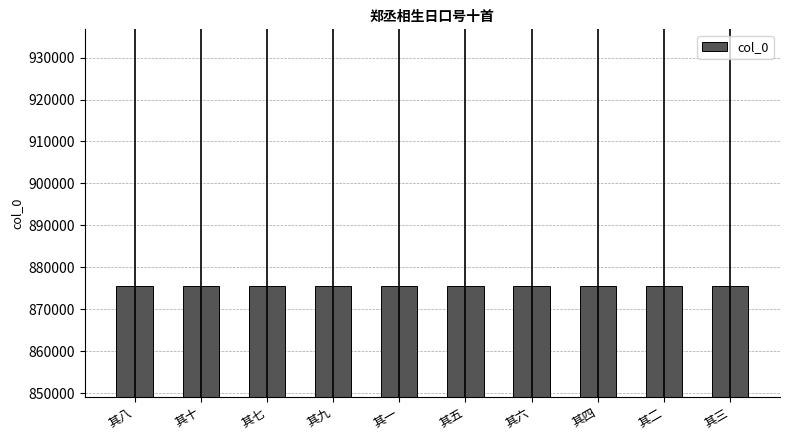

Approximately how many times larger is the value at 其五 compared to 其十?

1.0